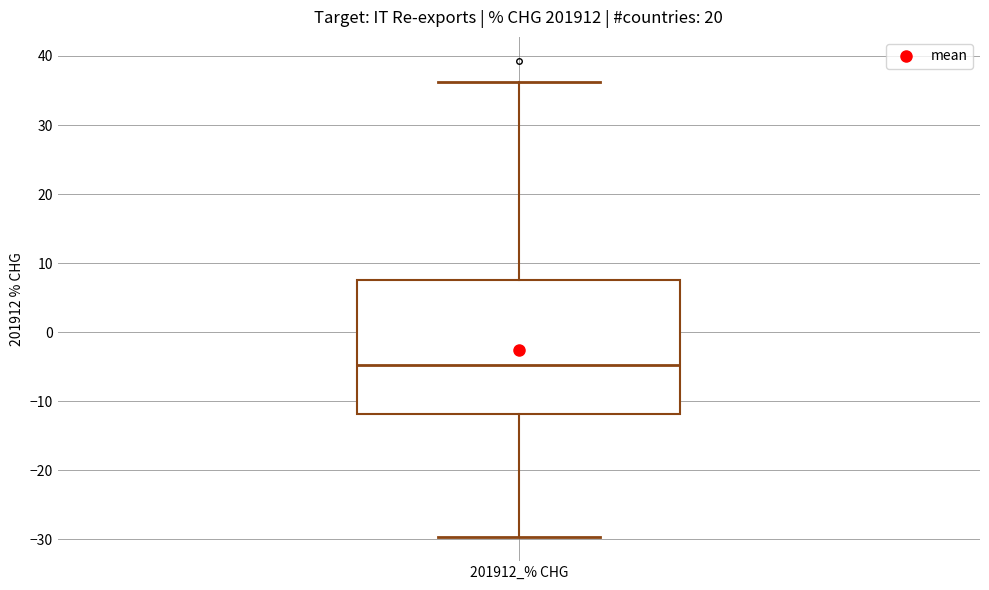

Where does the lower whisker of the box for 201912_% CHG end on the y-axis? The values are not printed on the chart, so give them approximately, as read against the axis.

-30